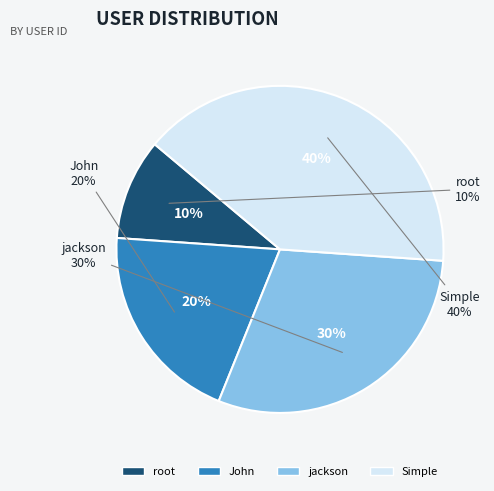

Which category has the smallest portion of the pie?

root